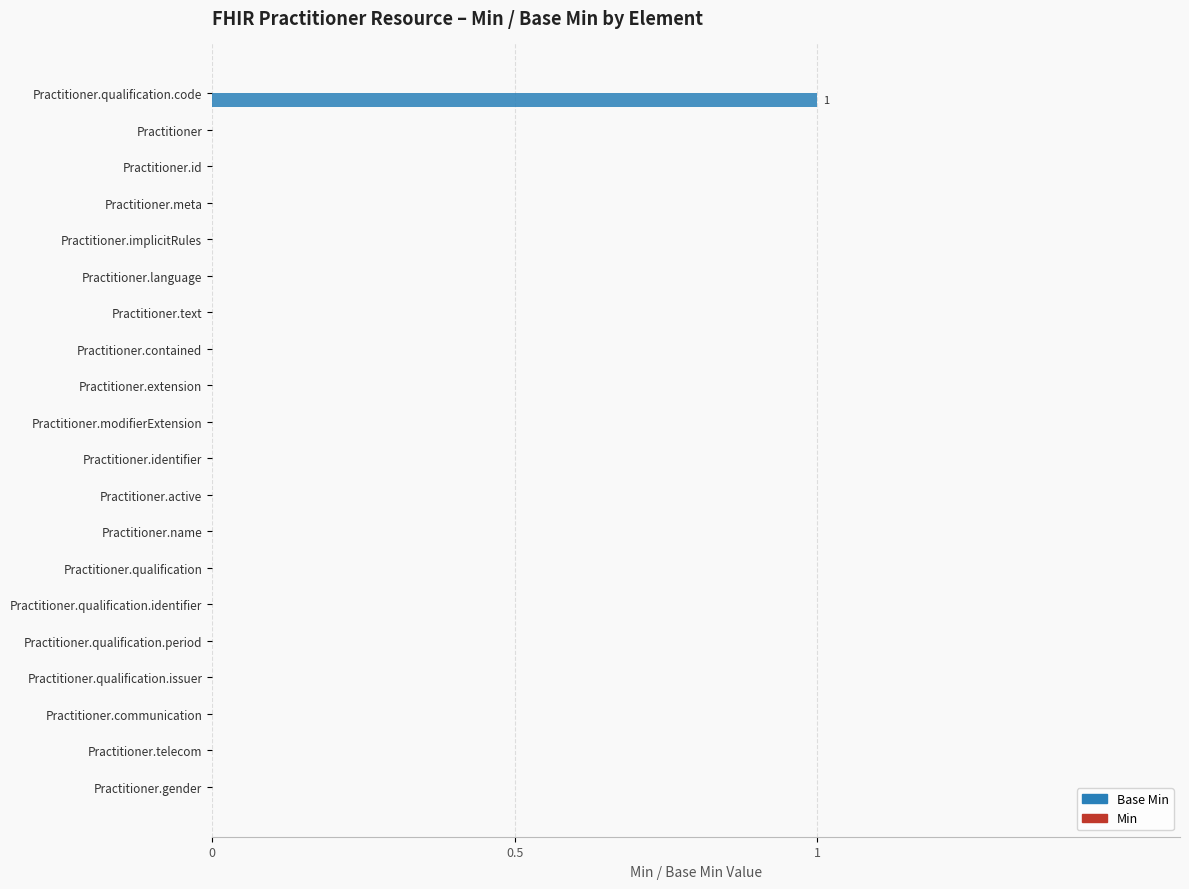

At which category does the chart reach its peak across all series?

Practitioner.qualification.code